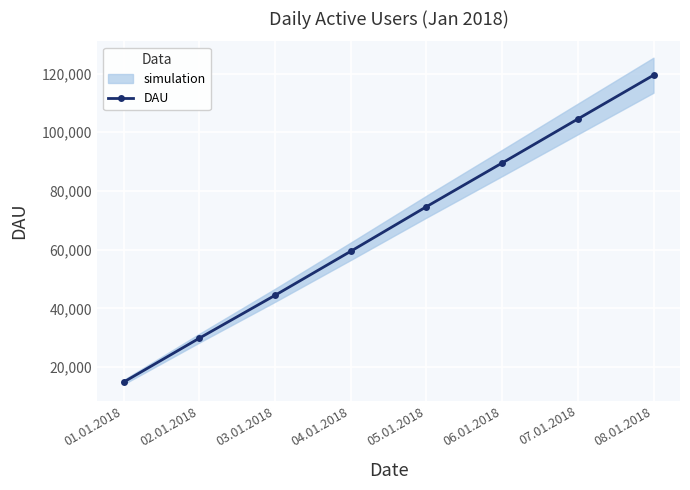

Reading left to right, extract all data points from this chart.

14844	29814	44425	59432	74630	89522	104517	119447